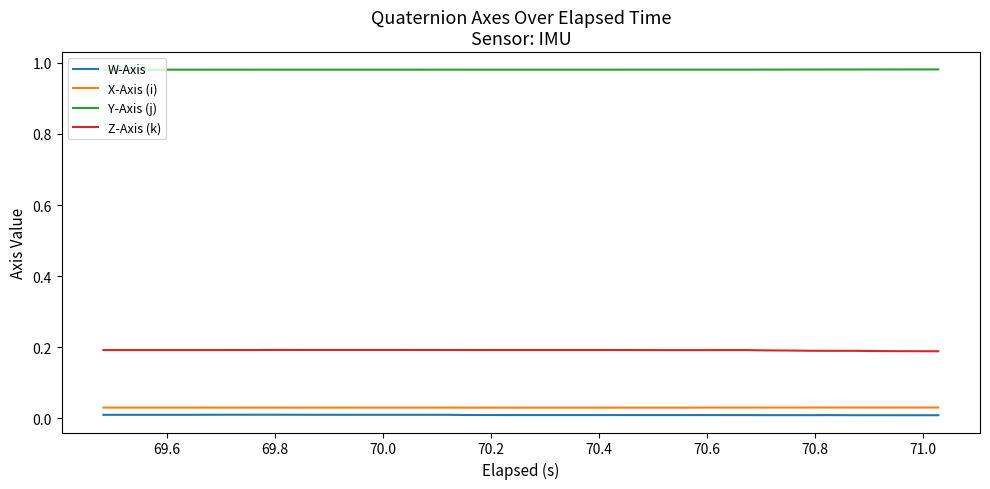

True or false: W-Axis and Z-Axis (k) cross at least once.

False